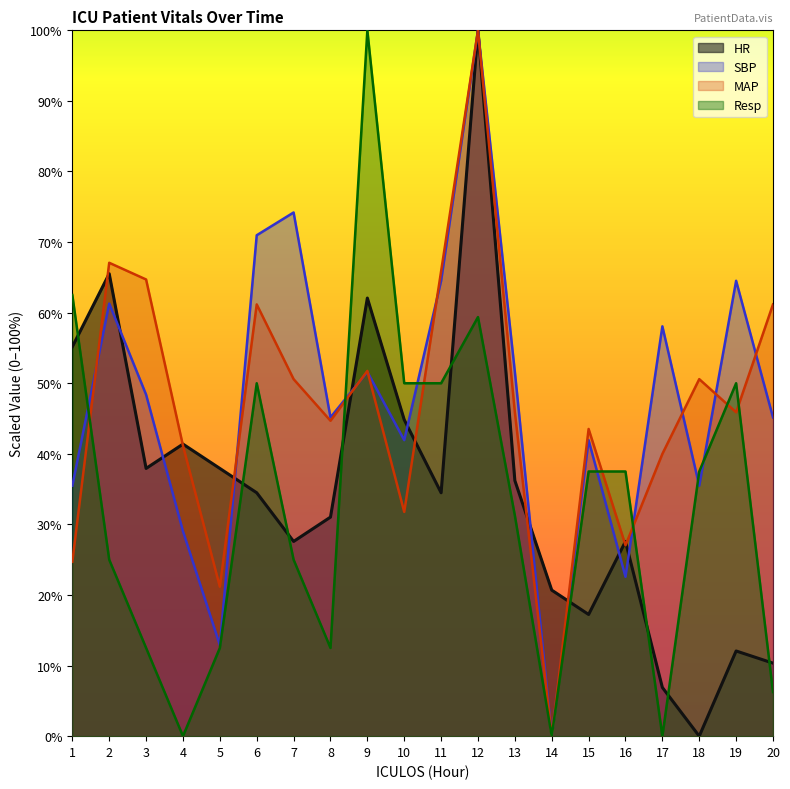

What is the average value of the MAP series?

46.9